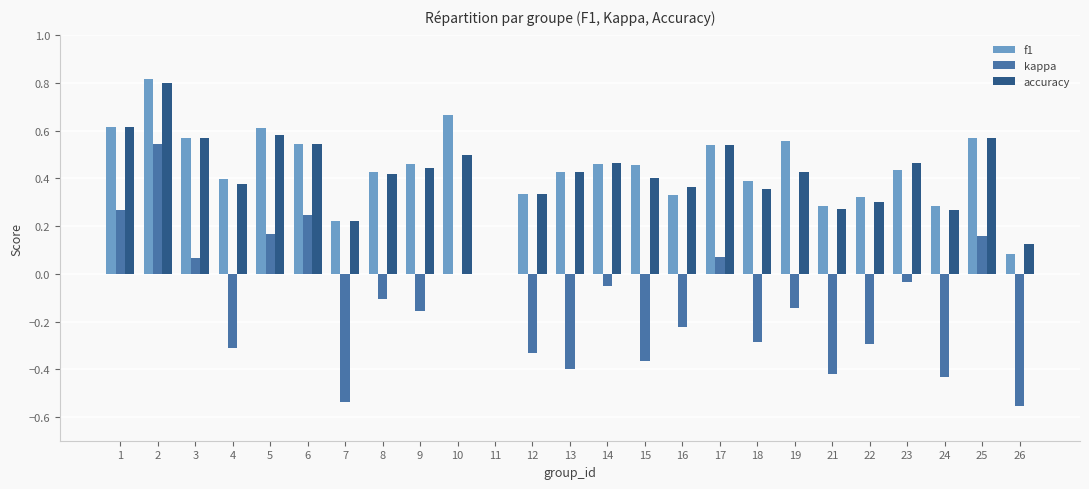

Is the value of f1 at 3 greater than the value of kappa at 14?

Yes